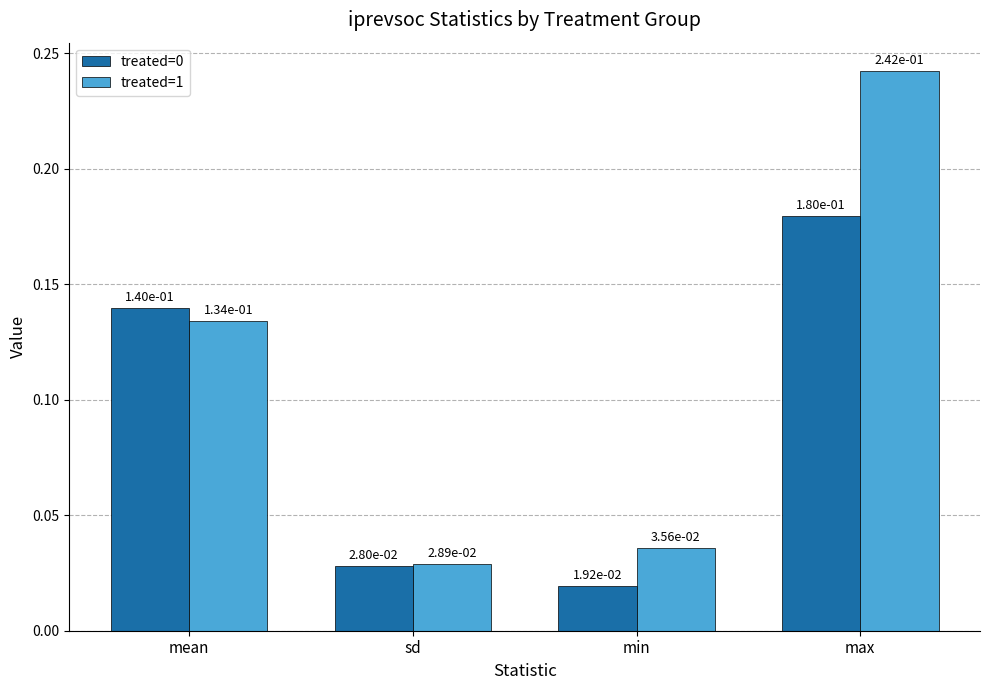

What is the sum of all treated=1 values?

0.4